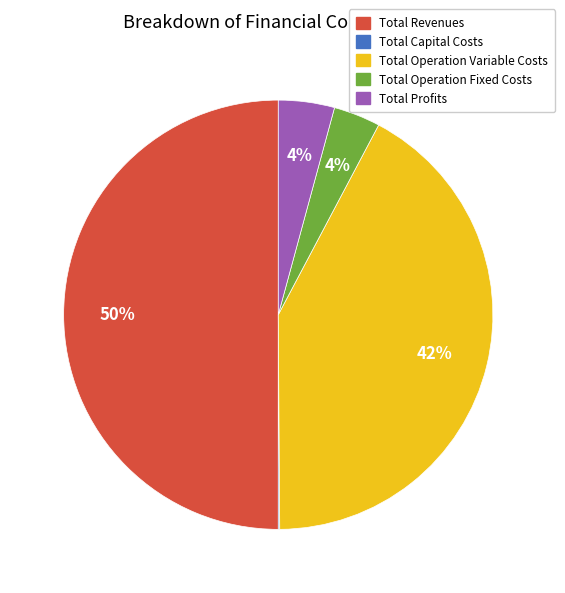

Does Total Profits account for over 50% of the chart?

No